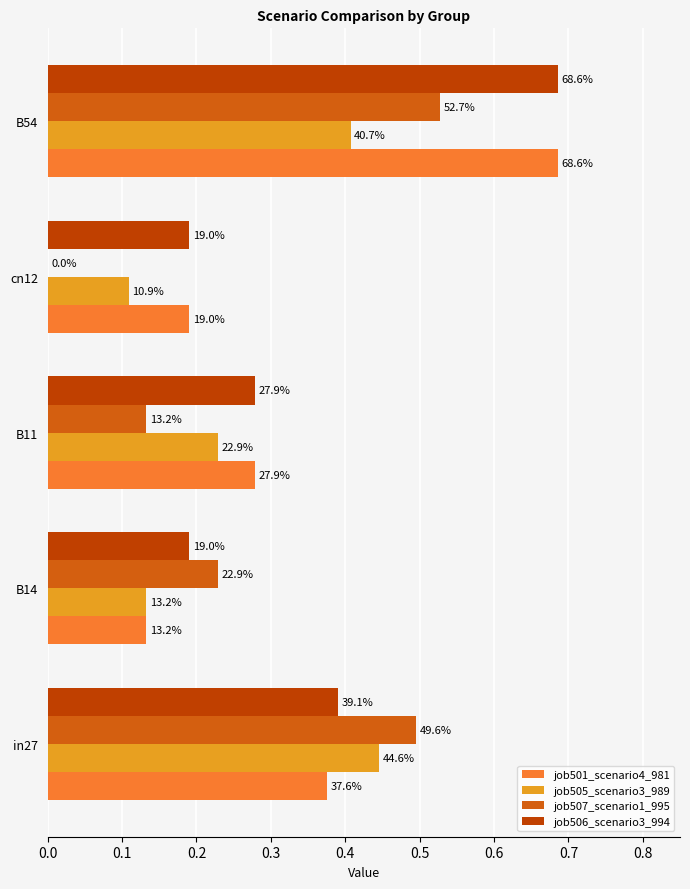

At how many categories does at least one series exceed 0?

5